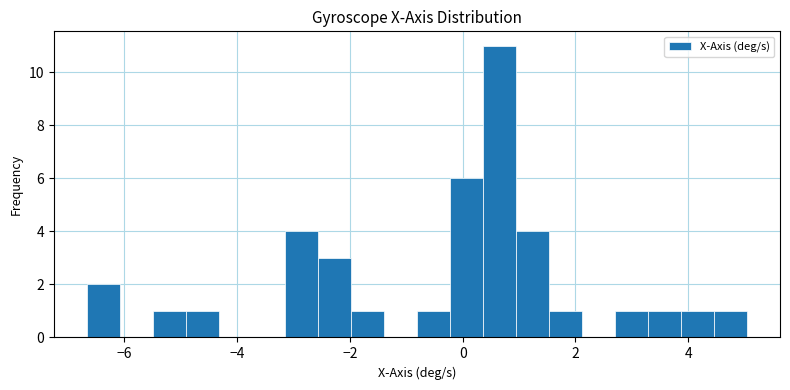

Read against the x-axis, roughly where is the centre of the tallest bar?

0.6